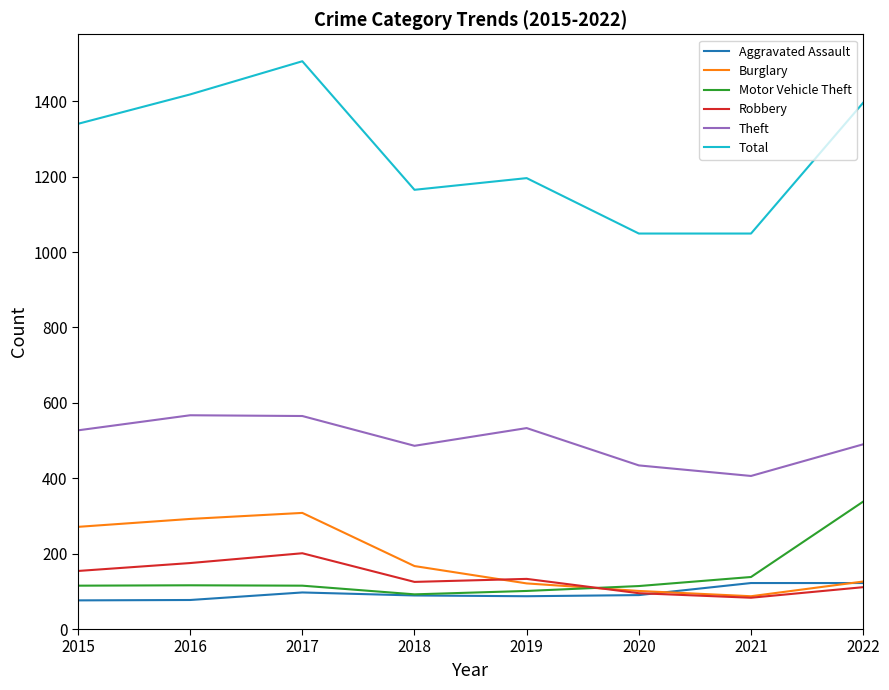

True or false: Motor Vehicle Theft has a value of 177 at 2017.

False